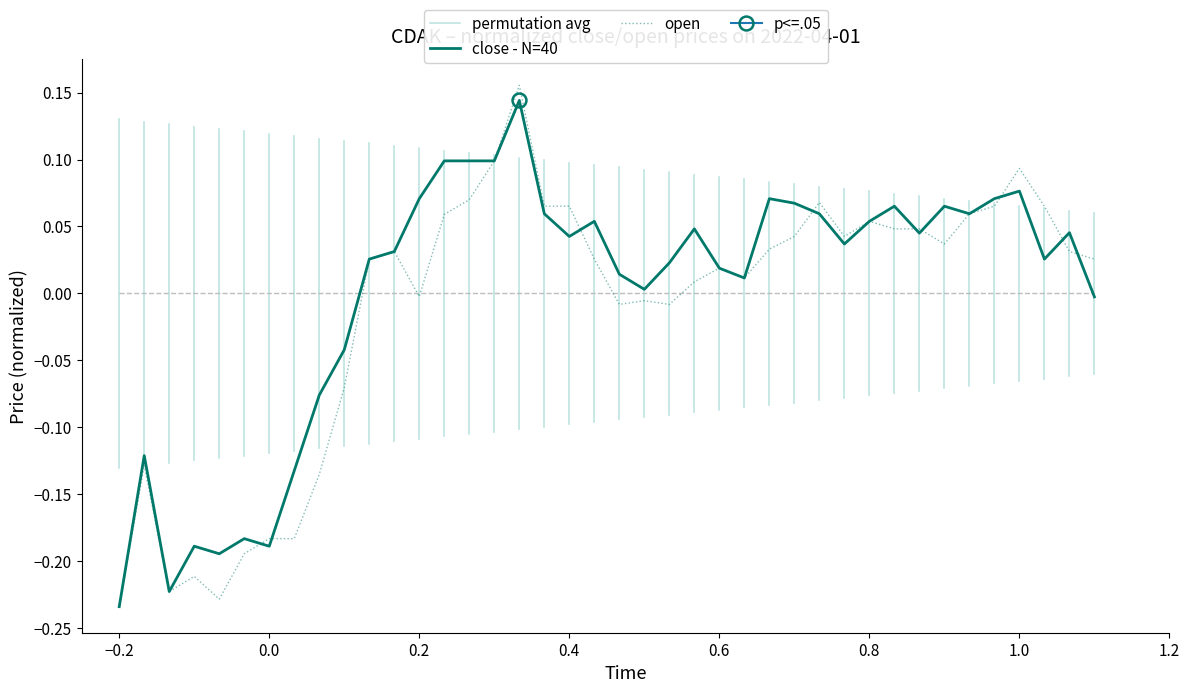

Reading right to left, what are all the values shown in this chart?

close - N=40: -0.0	0.0	0.0	0.1	0.1	0.1	0.1	0.0	0.1	0.1	0.0	0.1	0.1	0.1	0.0	0.0	0.0	0.0	0.0	0.0	0.1	0.0	0.1	0.1	0.1	0.1	0.1	0.1	0.0	0.0	-0.0	-0.1	-0.1	-0.2	-0.2	-0.2	-0.2	-0.2	-0.1	-0.2
open: 0.0	0.0	0.1	0.1	0.1	0.1	0.0	0.0	0.0	0.1	0.0	0.1	0.0	0.0	0.0	0.0	0.0	-0.0	-0.0	-0.0	0.0	0.1	0.1	0.2	0.1	0.1	0.1	-0.0	0.0	0.0	-0.1	-0.1	-0.2	-0.2	-0.2	-0.2	-0.2	-0.2	-0.1	-0.2